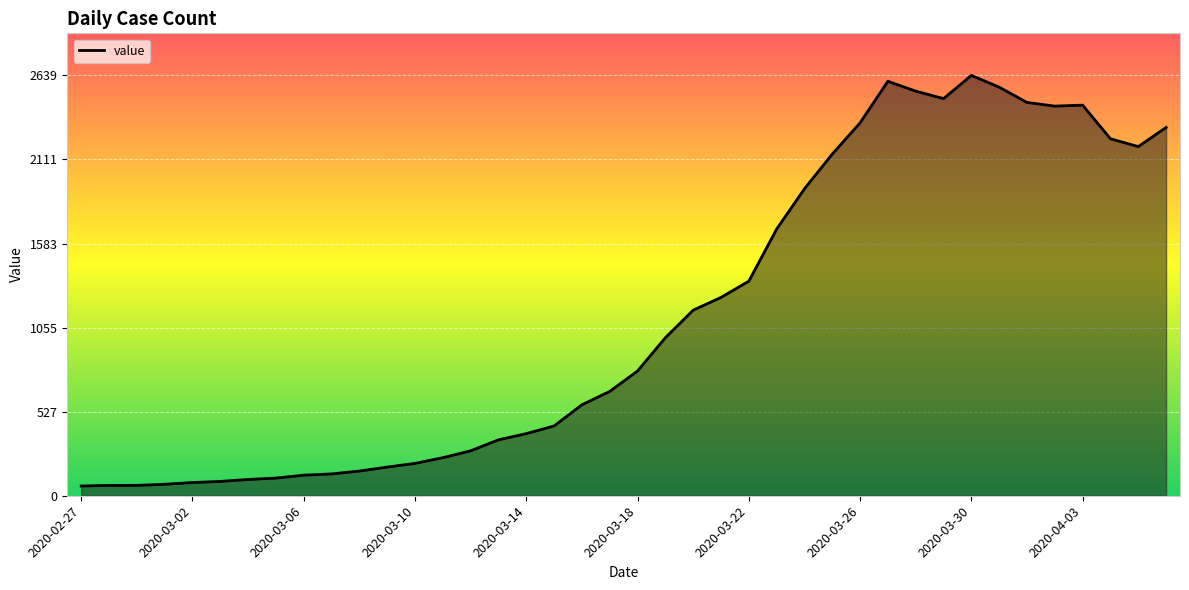

What is the greatest value displayed?

2639